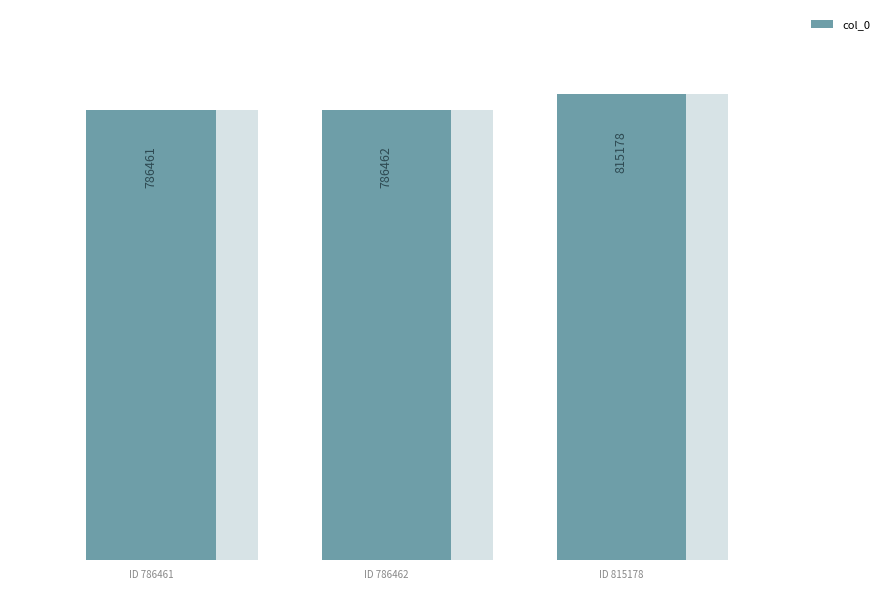

Which has a higher value, ID 815178 or ID 786462?

ID 815178